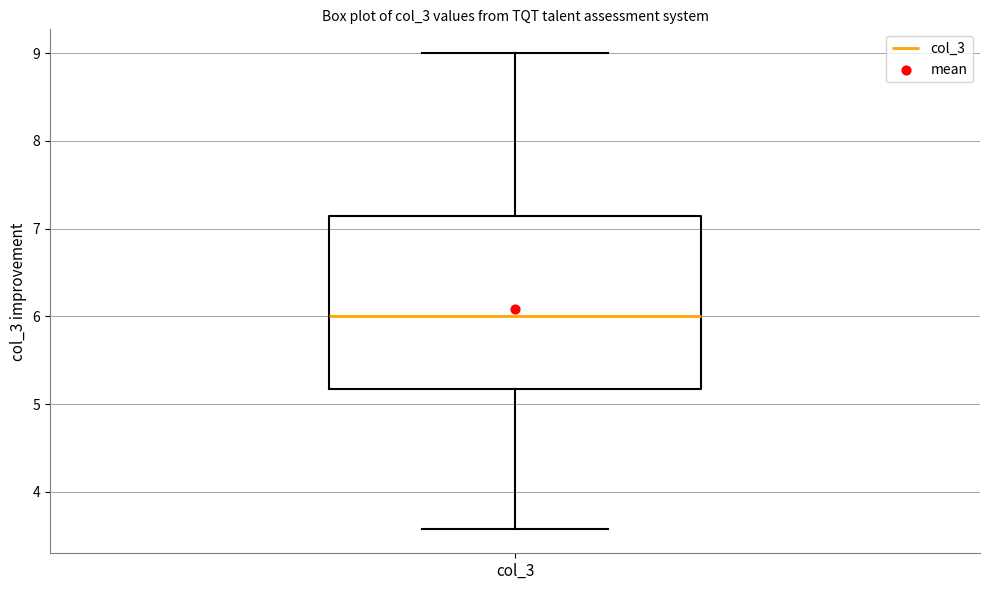

Transcribe this box plot: give where the median line is, the range the box spans, and where the two whiskers end, as read against the y-axis. The values are not printed on the chart, so give them approximately, as read against the axis.

median 6.0, box 5.2 to 7.1, whiskers 3.6 to 9.0